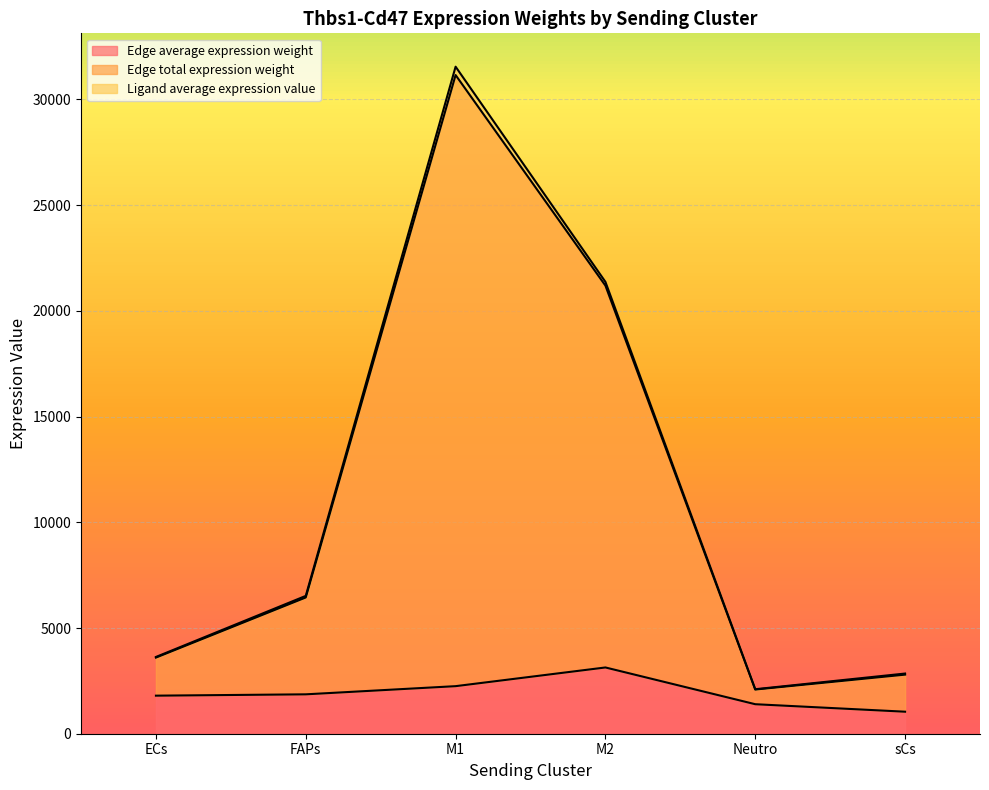

Where is the first local maximum for Edge total expression weight?

M1